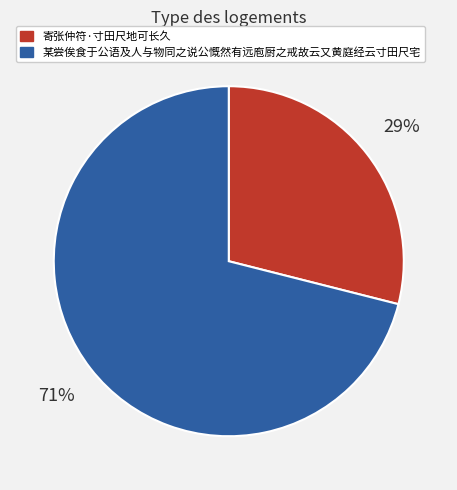

The 寄张仲符·寸田尺地可长久 slice represents 29% of the pie. True or false?

True